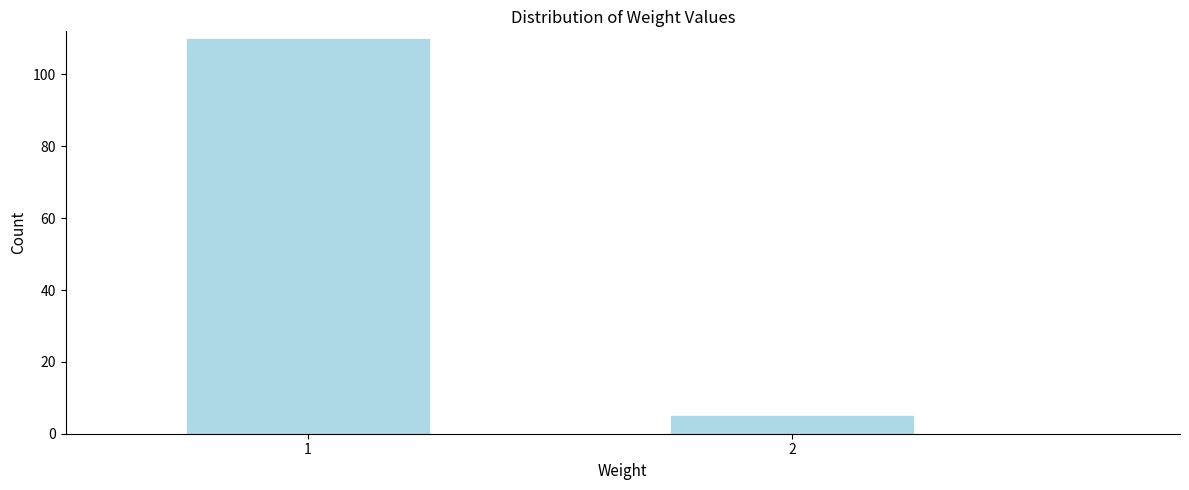

Reading left to right, transcribe all the data shown in this chart.

1=110	2=5